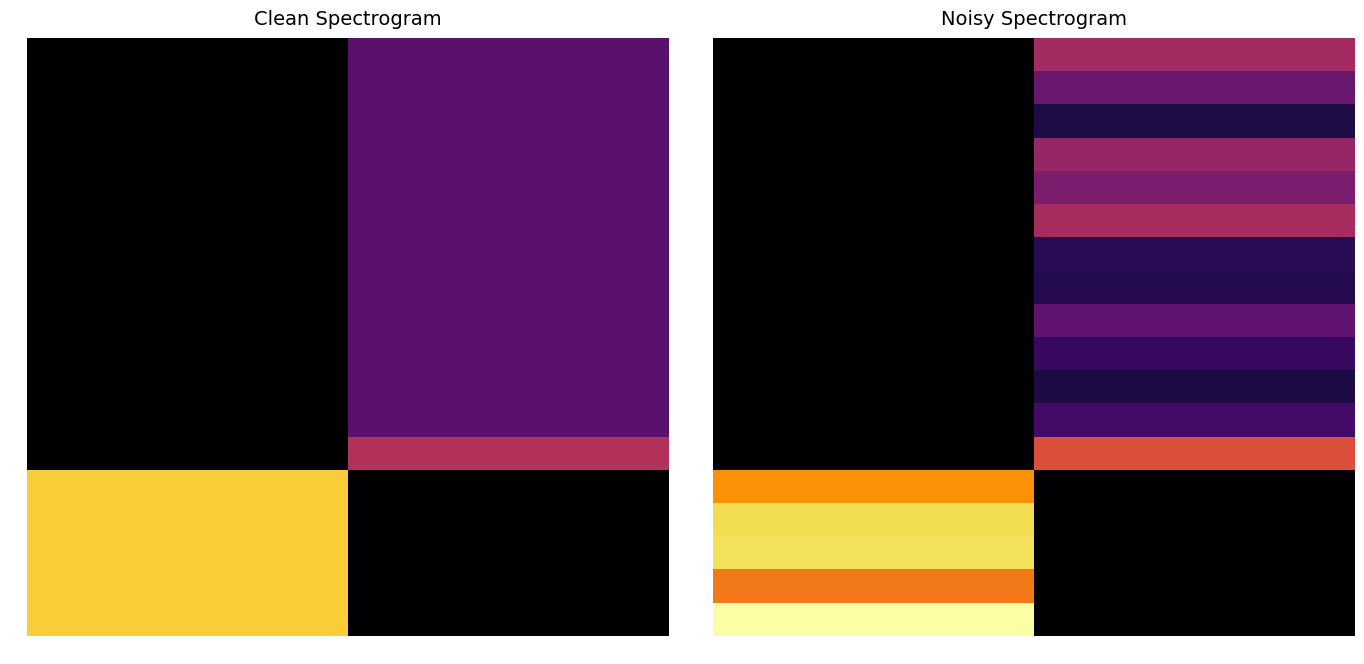

The 10 series shows 32.1 at 15:43:00. True or false?

True